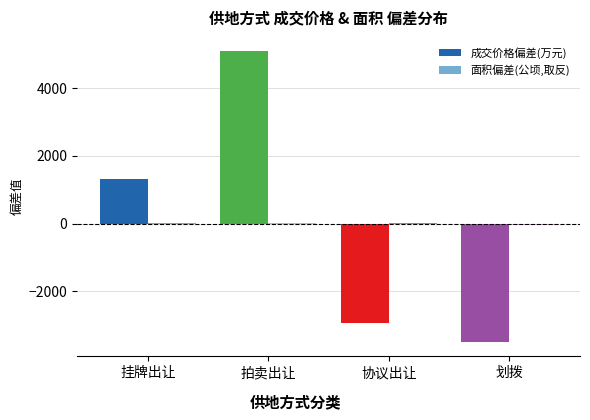

Where does the 成交价格偏差(万元) series first go above 1331?

挂牌出让